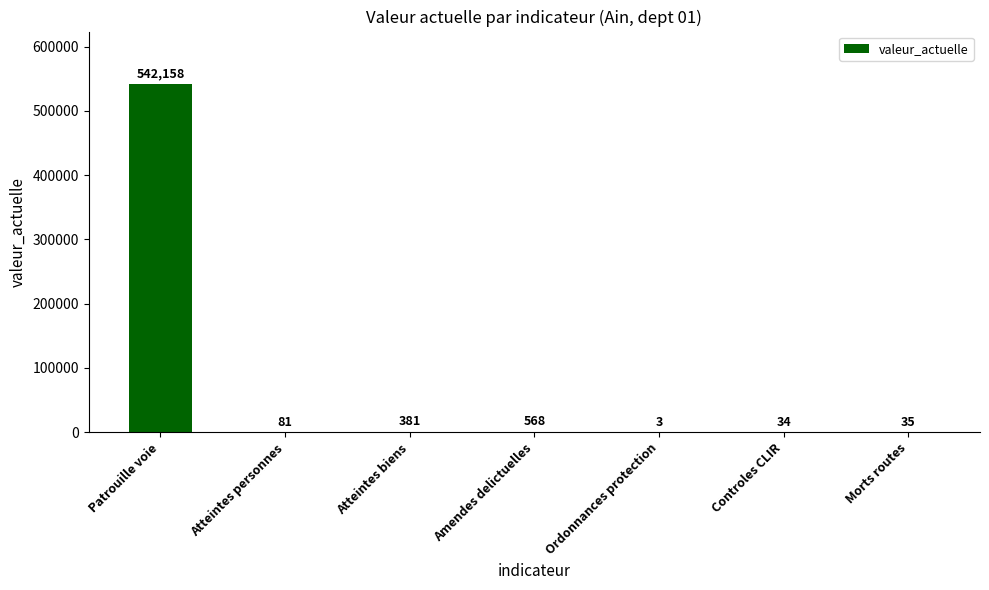

Are the bars grouped side by side (vs. stacked)?

No